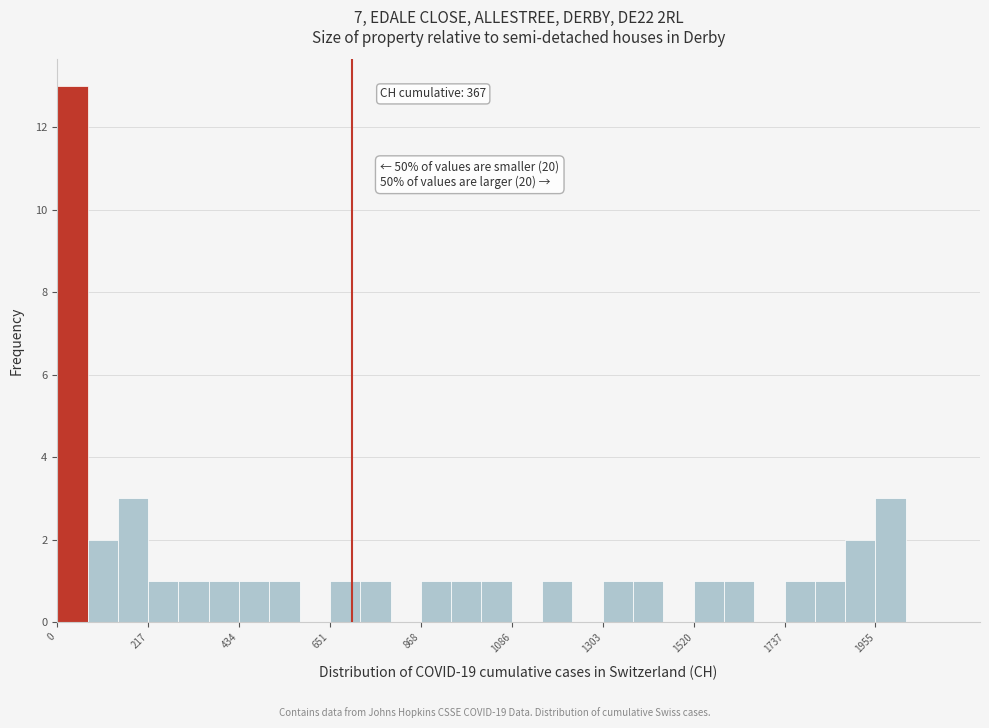

Around what value on the x-axis is the tallest bar? Give the approximate position of its centre, as read against the axis.

50